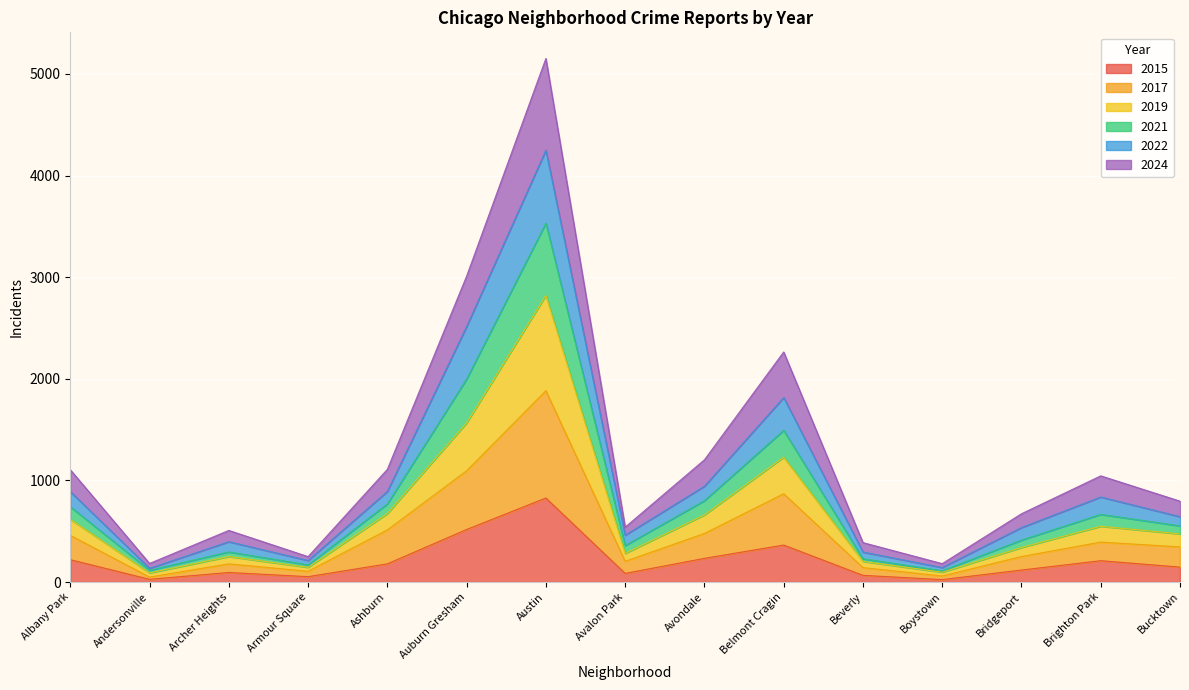

The 2015 series shows 364 at Belmont Cragin. True or false?

True